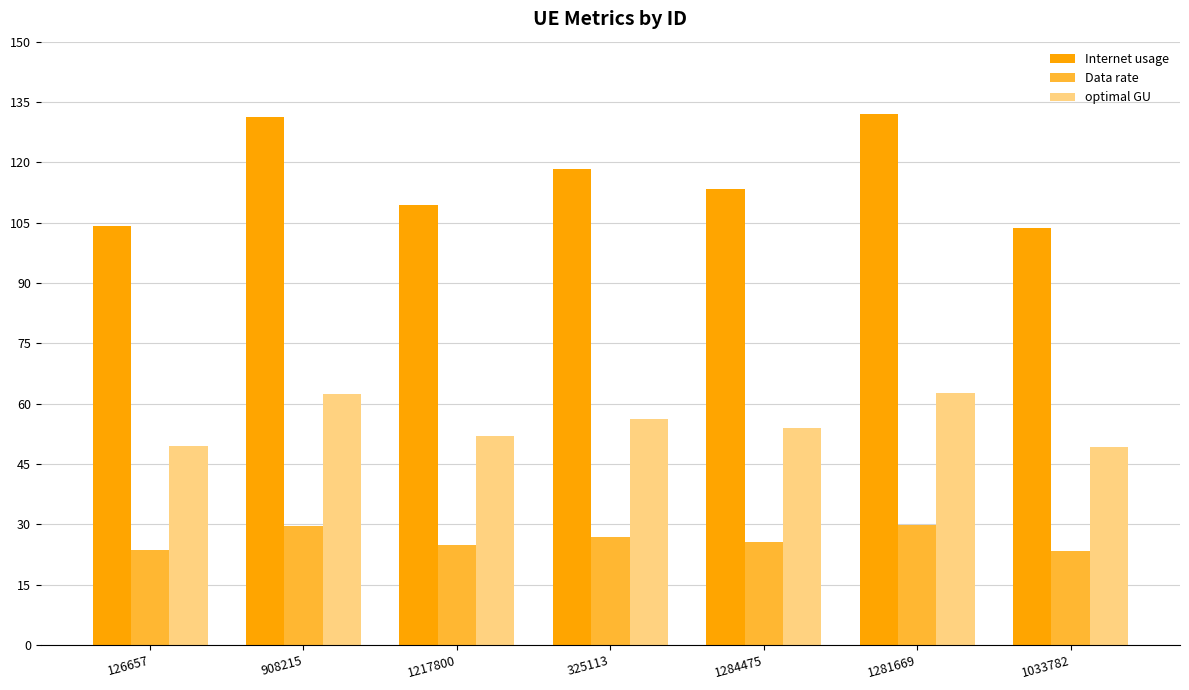

What is the average value of the Internet usage series?

116.0